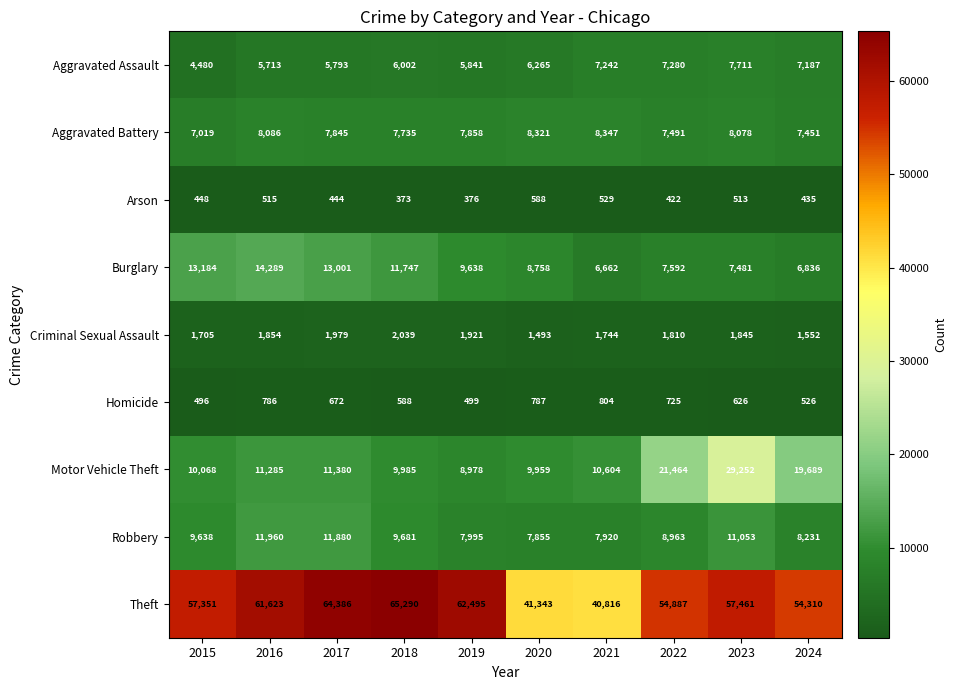

Where does the Homicide series first go above 672?

2016